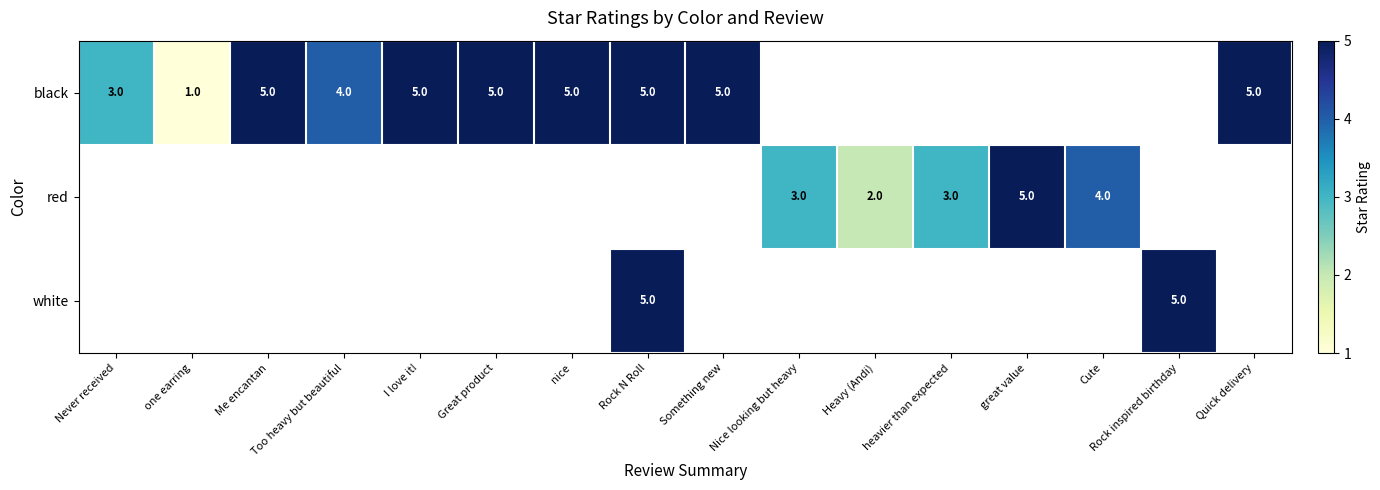

The red series shows 3 at Heavy (Andi). True or false?

False